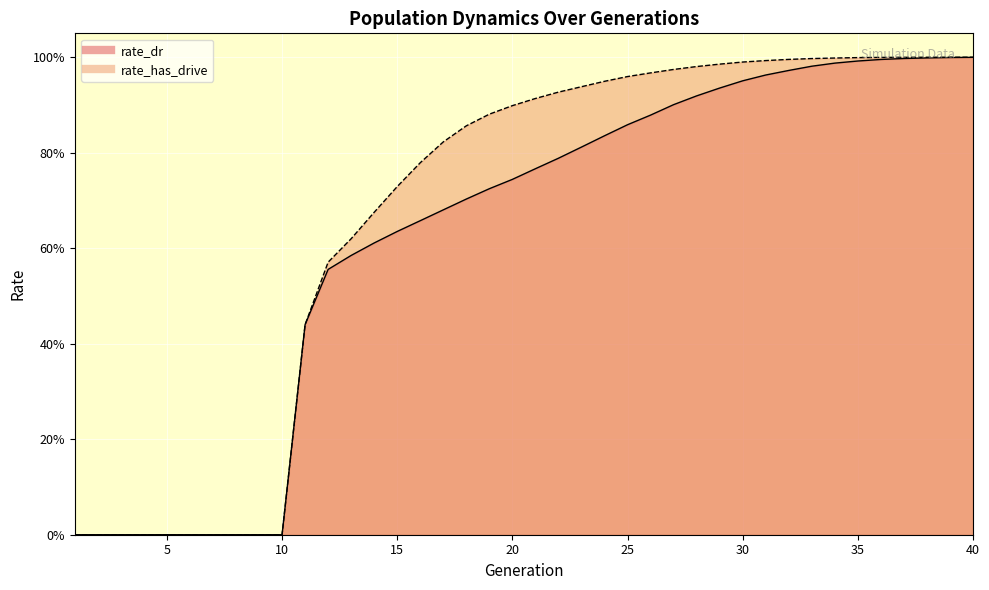

What are all the series names shown in the legend?

rate_dr, rate_has_drive